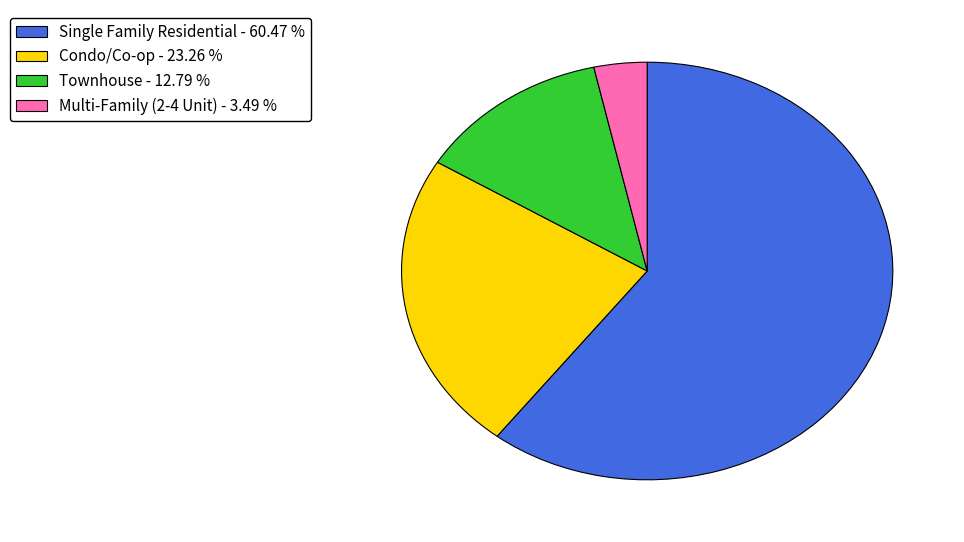

Rank the categories by value from lowest to highest.

Multi-Family (2-4 Unit), Townhouse, Condo/Co-op, Single Family Residential